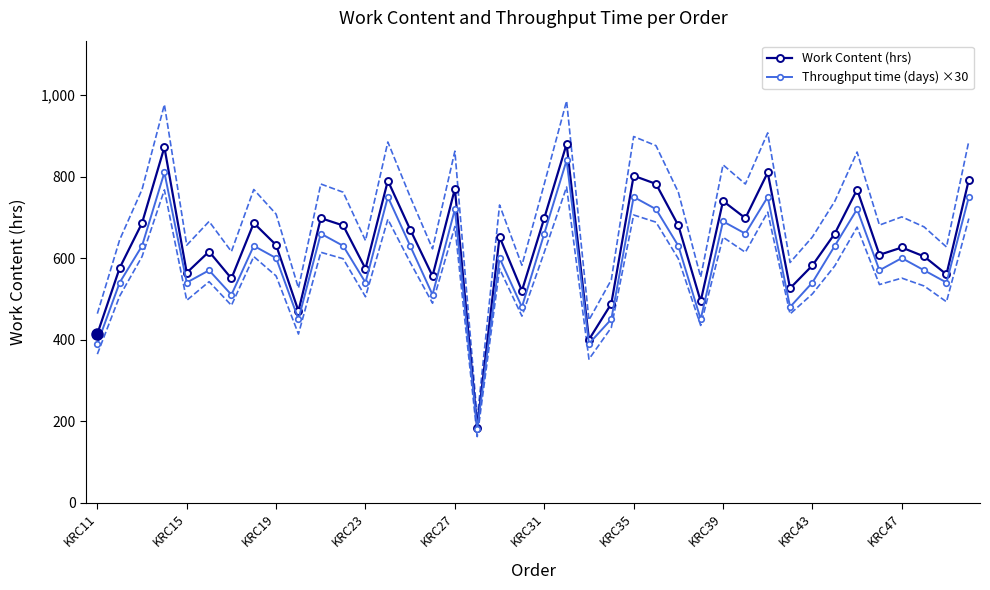

In Throughput time (days) ×30, how many points are lower than both neighbors (excluding endpoints)?

13